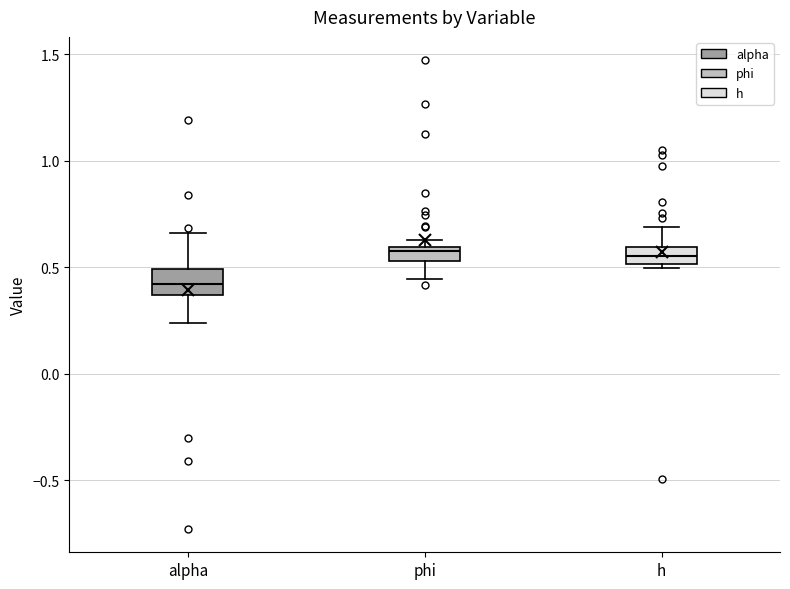

Where is the upper edge of the box for phi on the y-axis? The values are not printed on the chart, so give them approximately, as read against the axis.

0.60